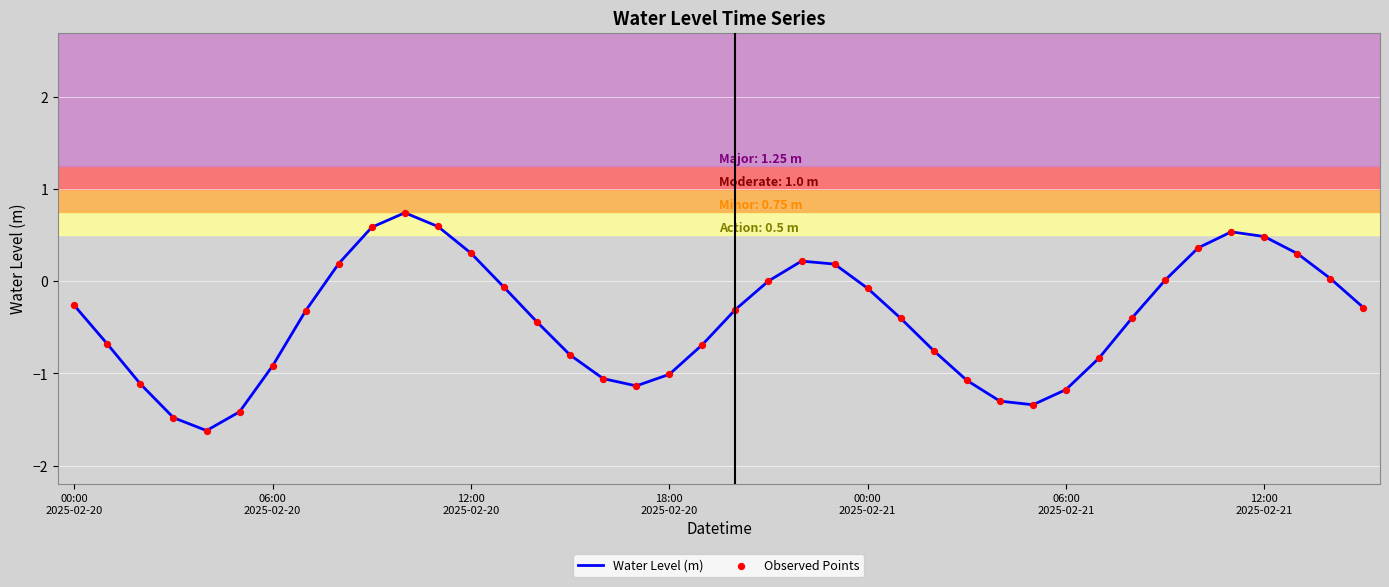

What is the difference between the maximum and minimum values?

2.4